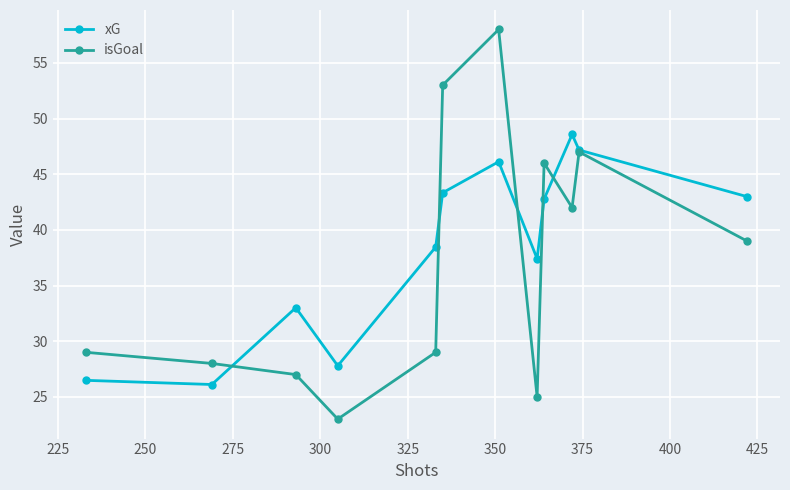

How many values in the xG series exceed 42?

6